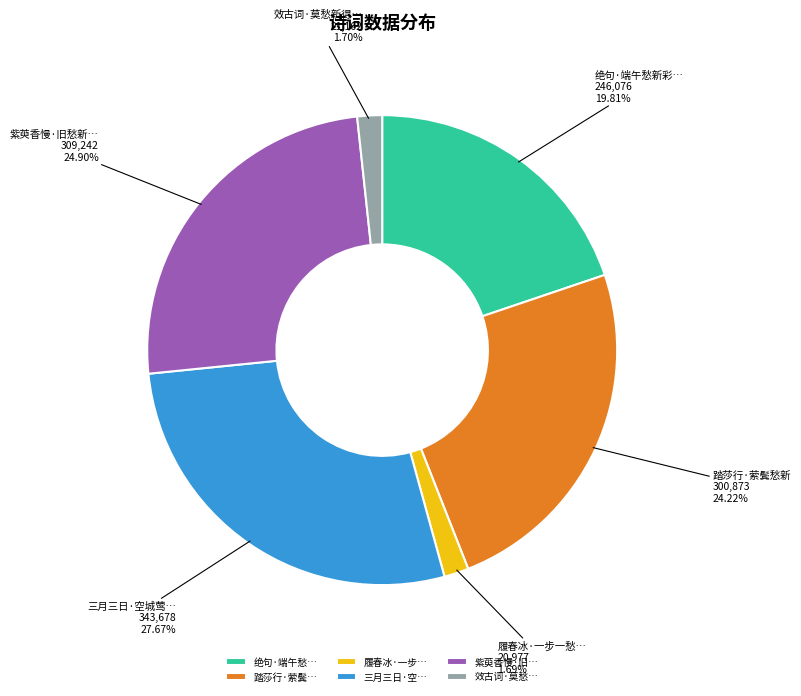

Is there a majority slice in this chart?

No